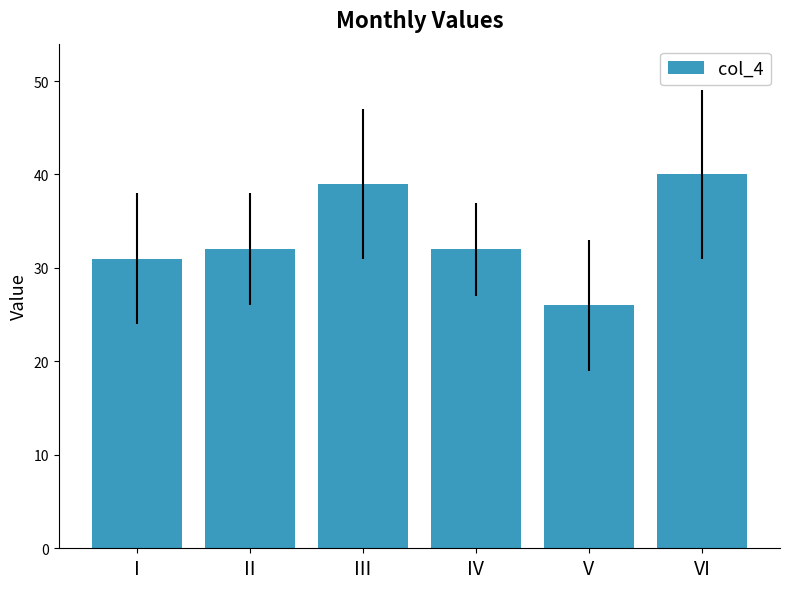

What is the value of the 2nd bar from the left?

32